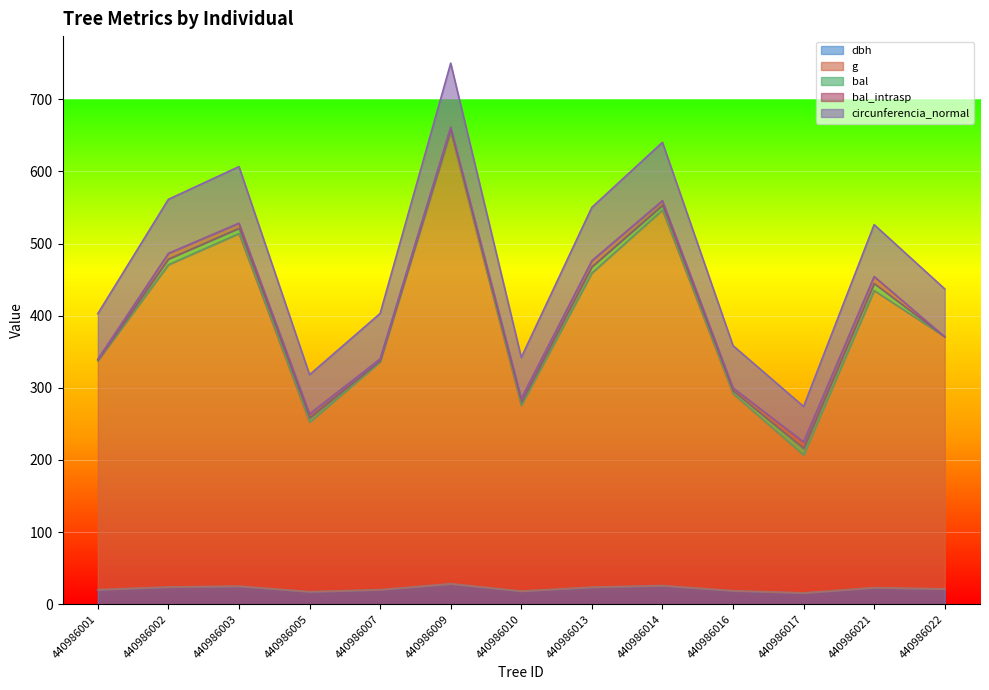

What is the sum of all circunferencia_normal values?

5220.1